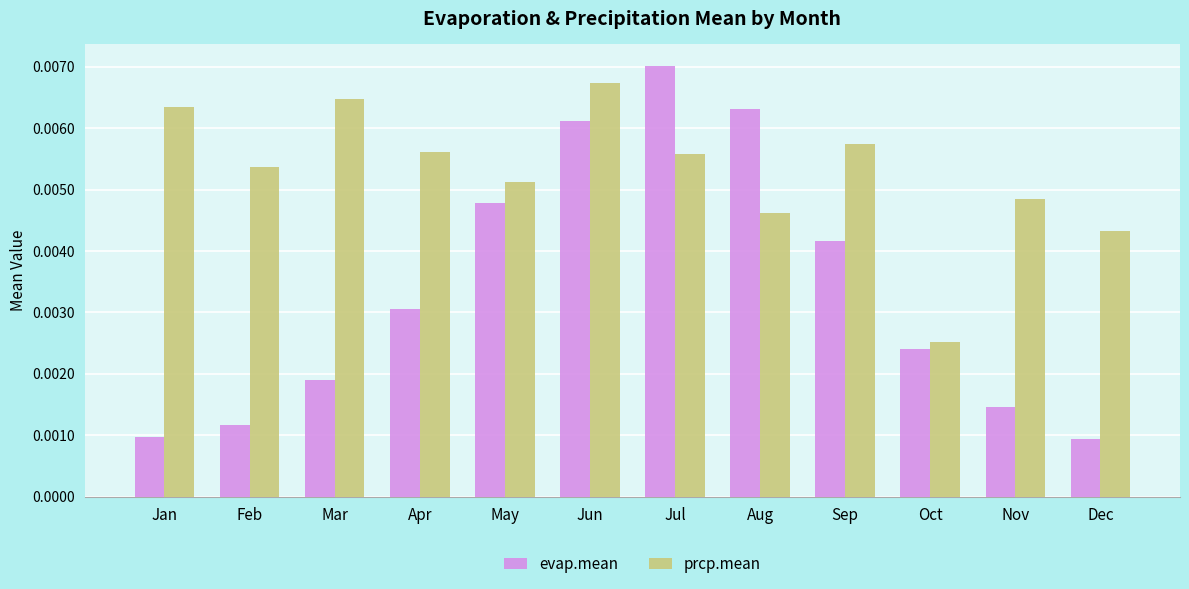

Which series has the largest range (max minus min)?

evap.mean